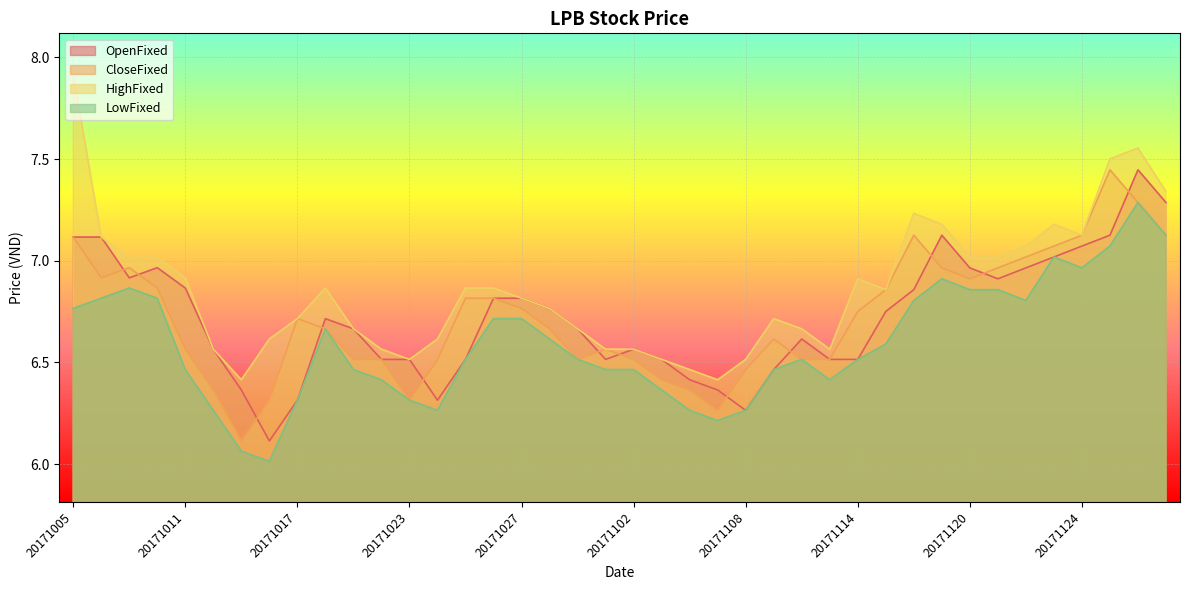

Which category has the lowest value across all series?

20171016